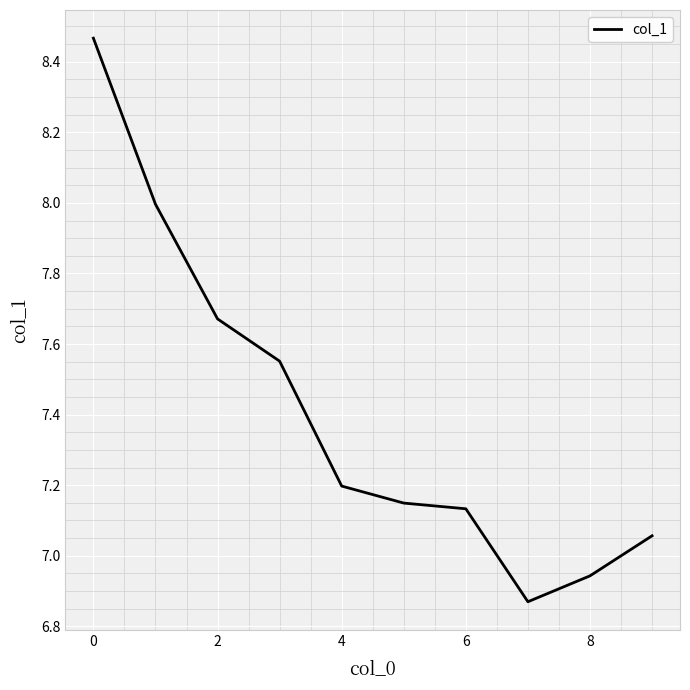

What is the difference between the maximum and minimum values?

1.6